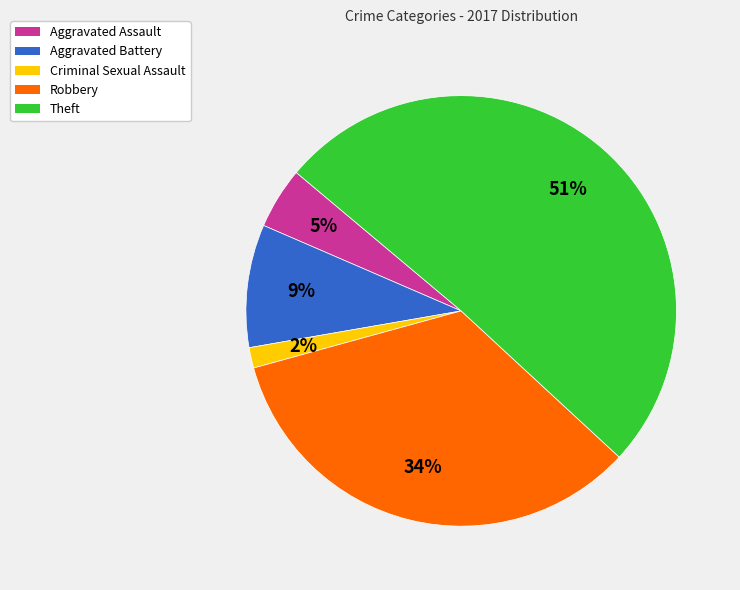

Count the number of slices in the pie.

5